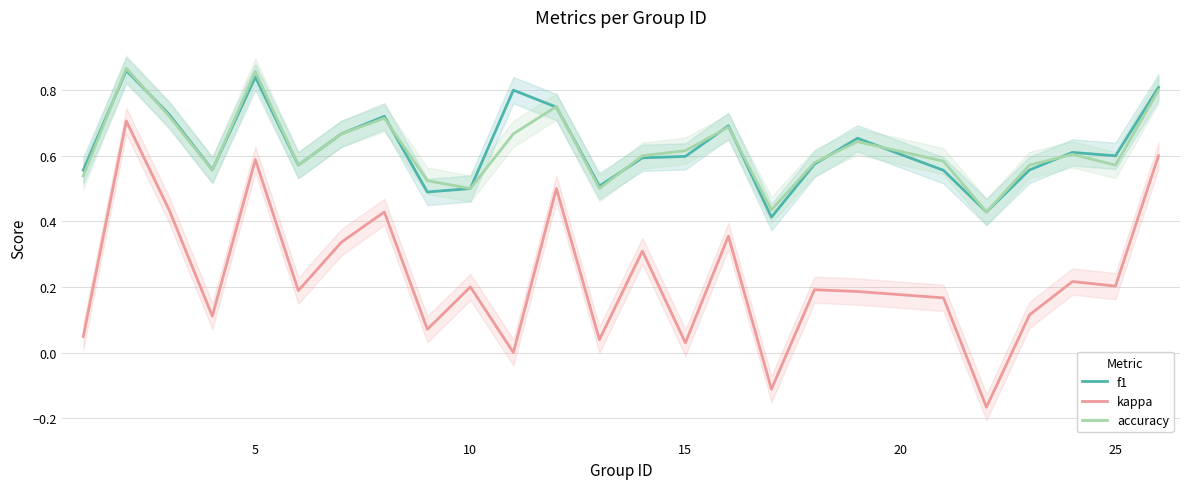

True or false: accuracy has a value of 0.2 at 10.

False